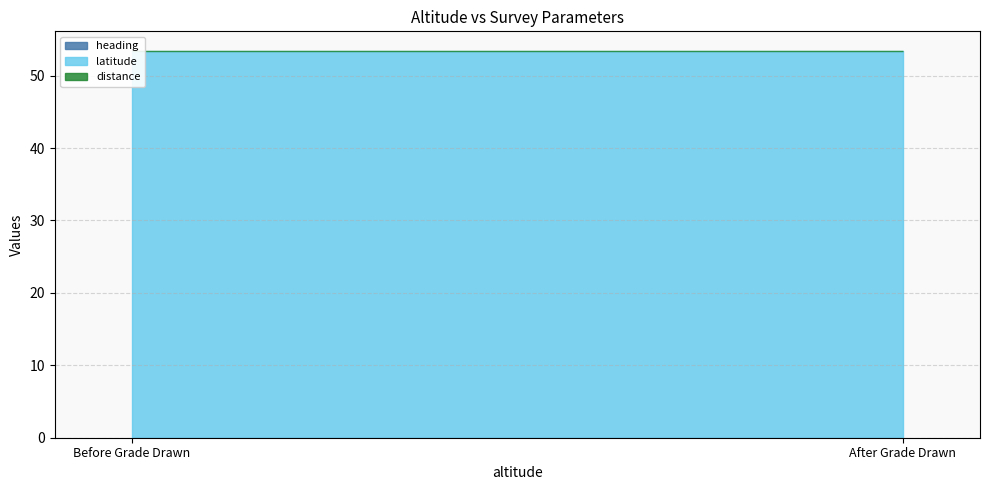

What is the difference between the highest and lowest values at After Grade Drawn?

53.4